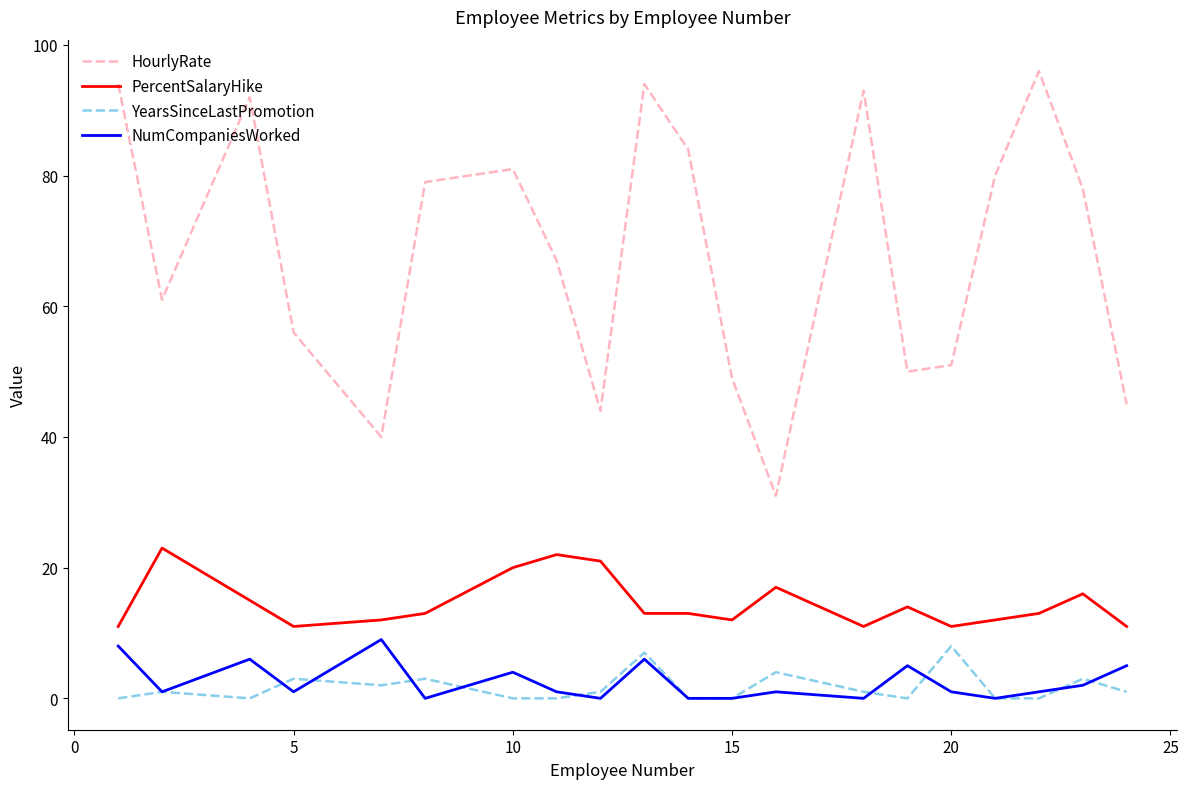

Which series has the largest total across all categories?

HourlyRate